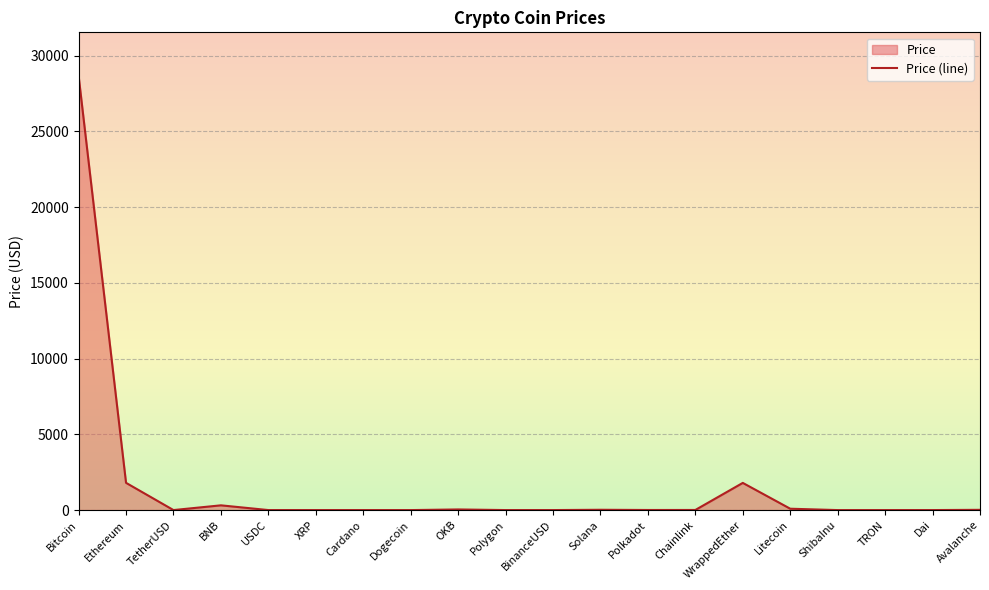

What is the difference between the values at Bitcoin and Solana?

28656.1